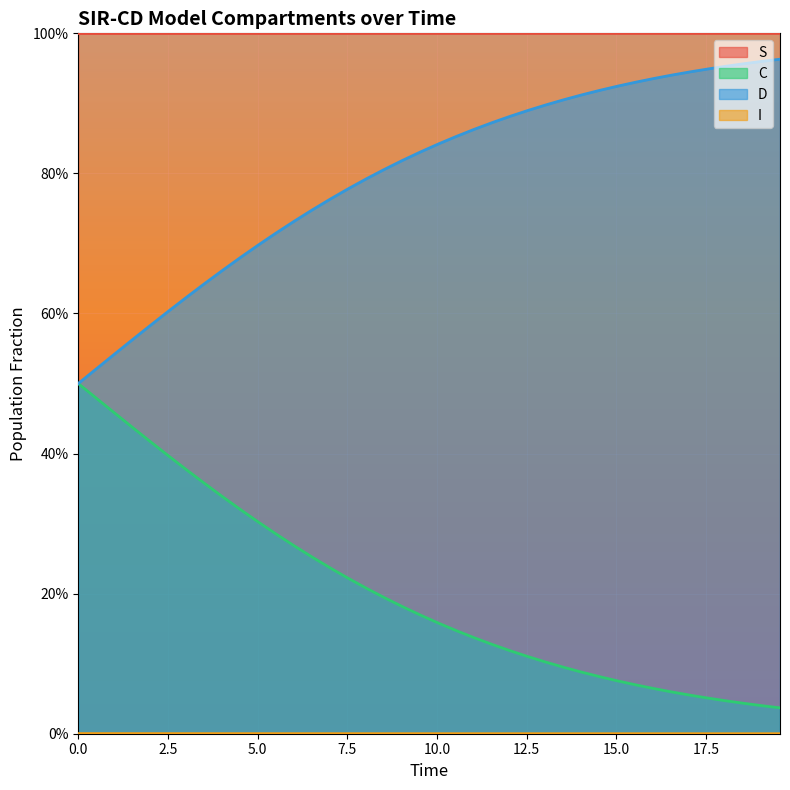

Does the chart display data point markers on the line(s)?

No